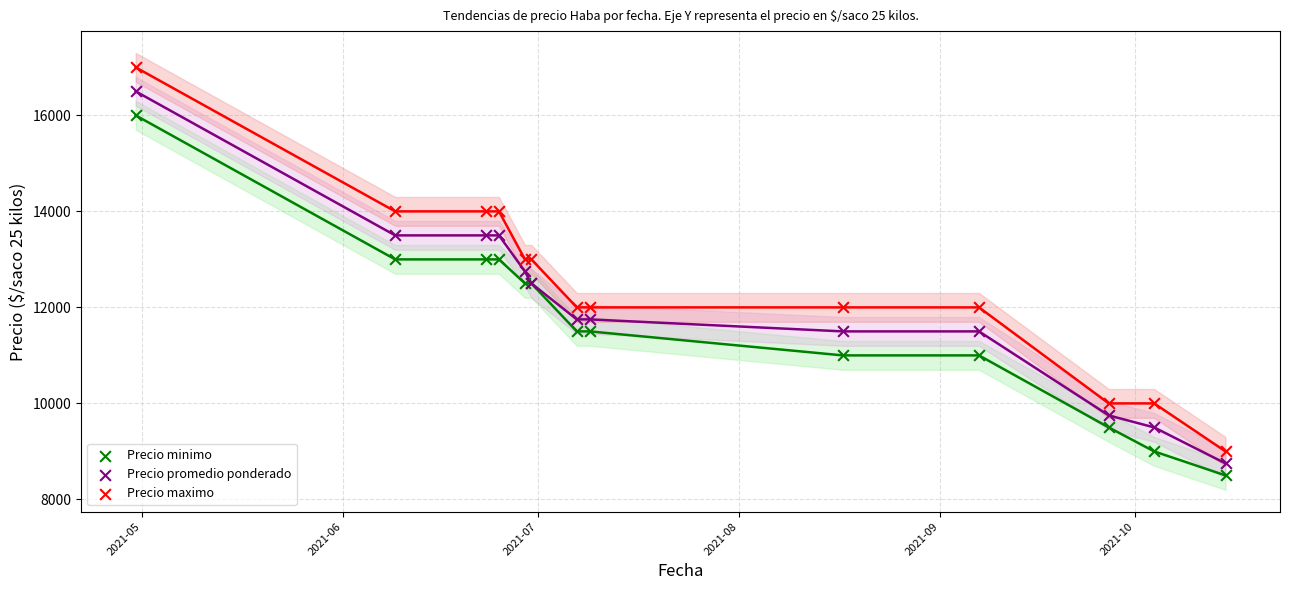

Which series reaches the maximum Y coordinate?

Precio maximo